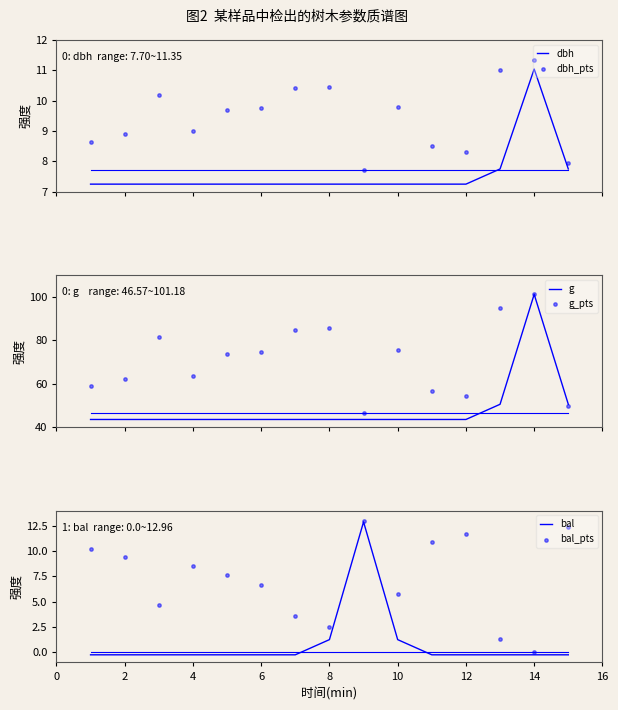

Which series contains the lowest Y value?

bal